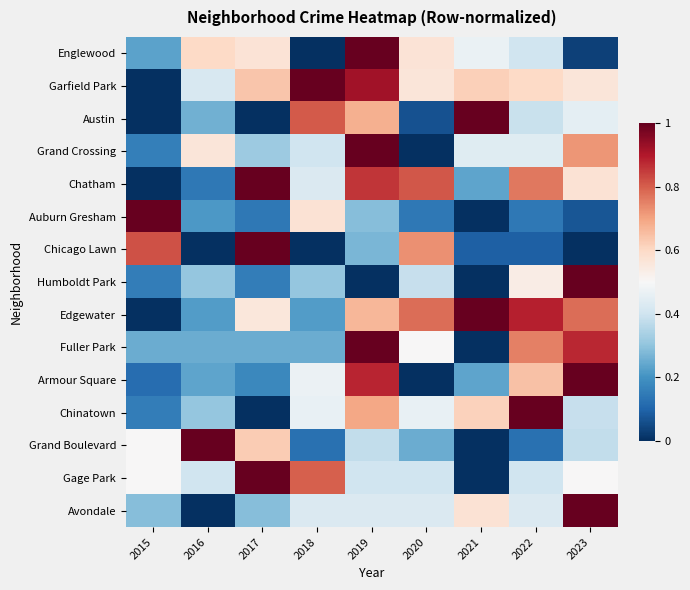

Rank the series at 2021 from highest to lowest value.

Austin, Edgewater, Garfield Park, Chinatown, Avondale, Englewood, Grand Crossing, Chatham, Armour Square, Chicago Lawn, Auburn Gresham, Humboldt Park, Fuller Park, Grand Boulevard, Gage Park